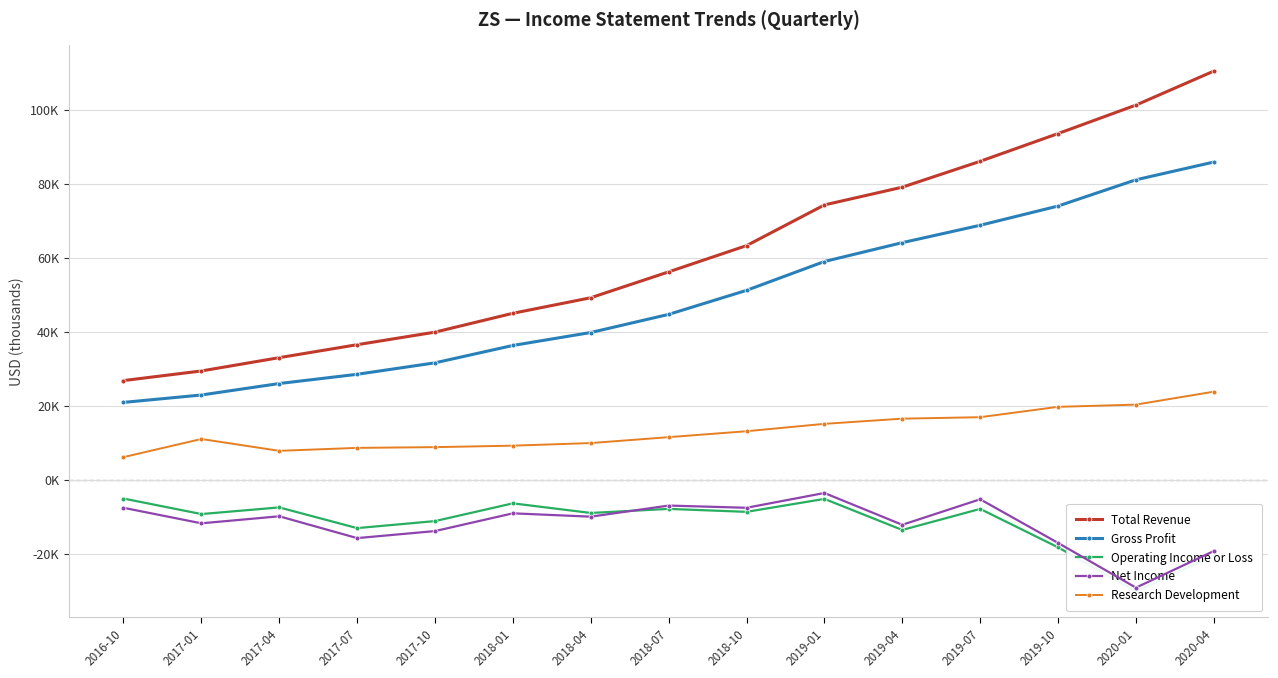

What are all the series names shown in the legend?

Total Revenue, Gross Profit, Operating Income or Loss, Net Income, Research Development